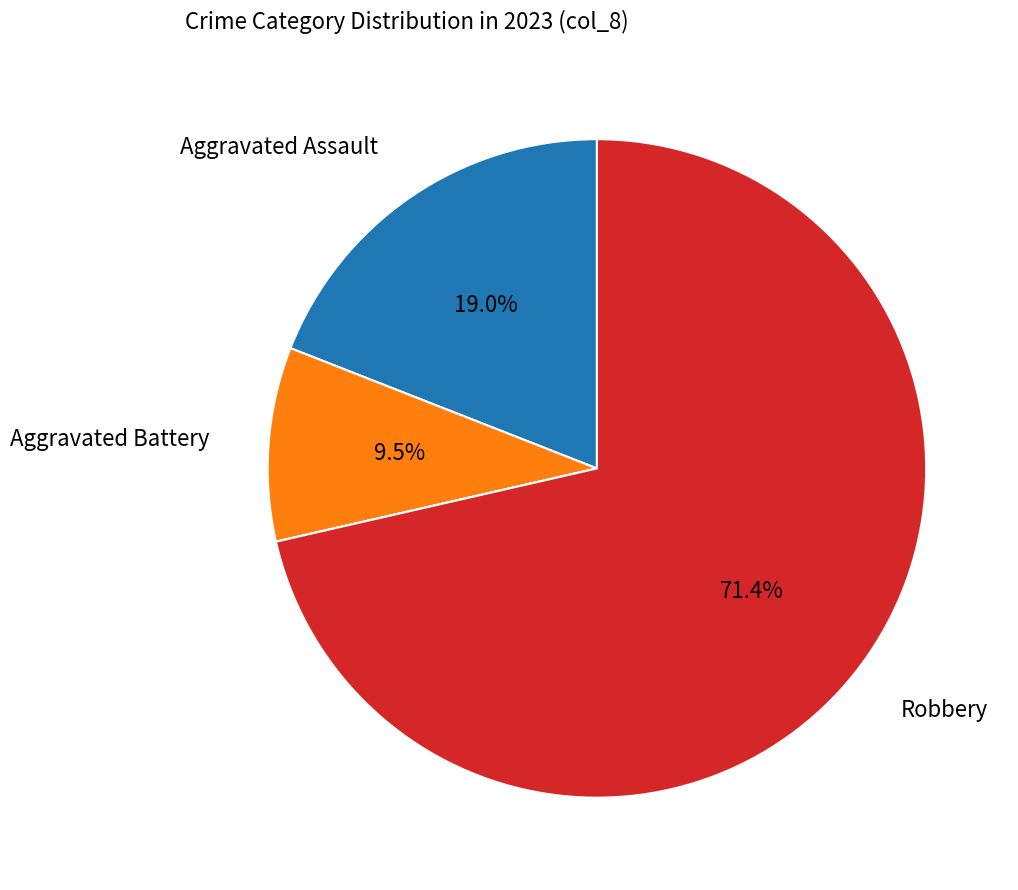

Does any single category account for the majority?

Yes